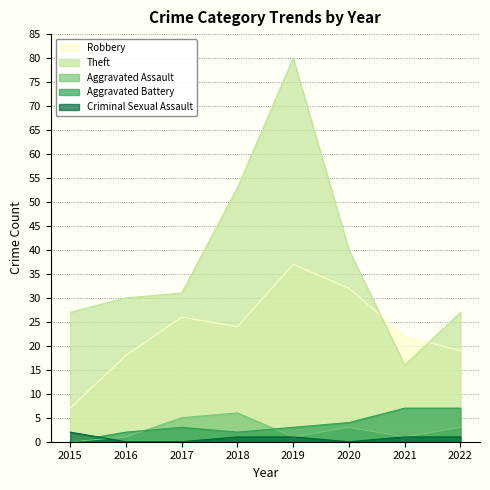

True or false: Aggravated Battery and Robbery intersect in this chart.

False